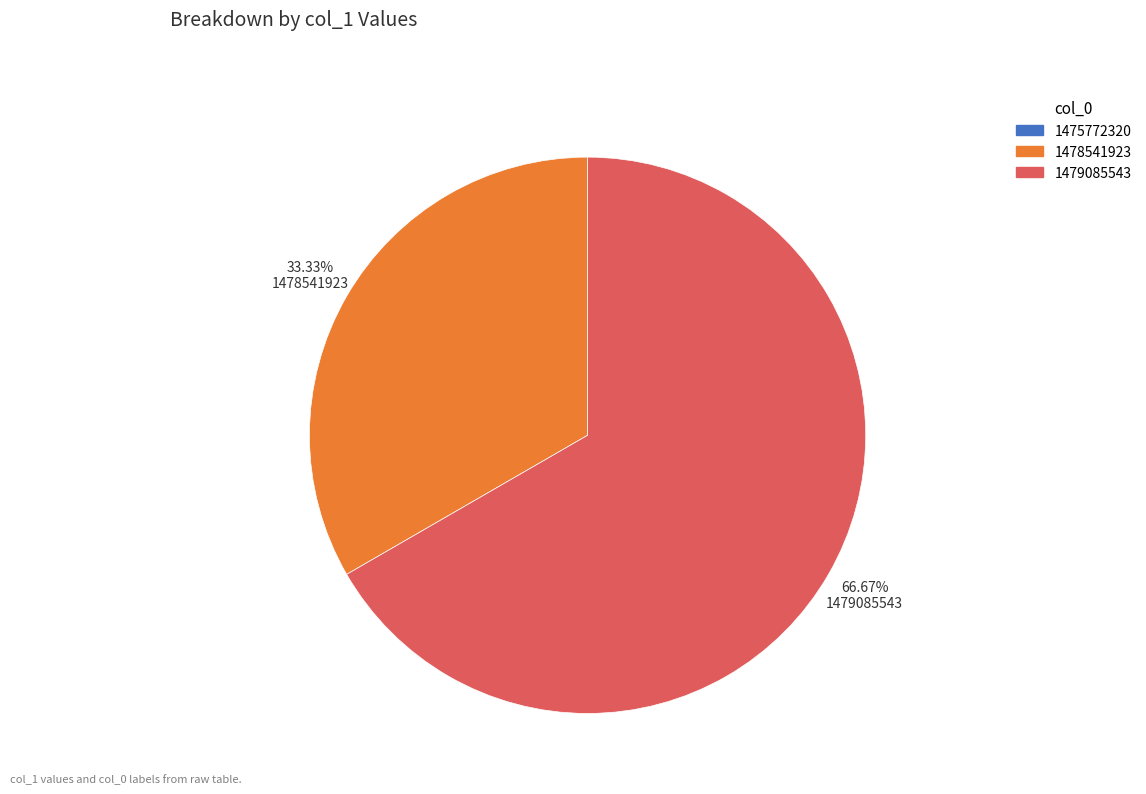

Which slice represents more than half of the pie?

1479085543